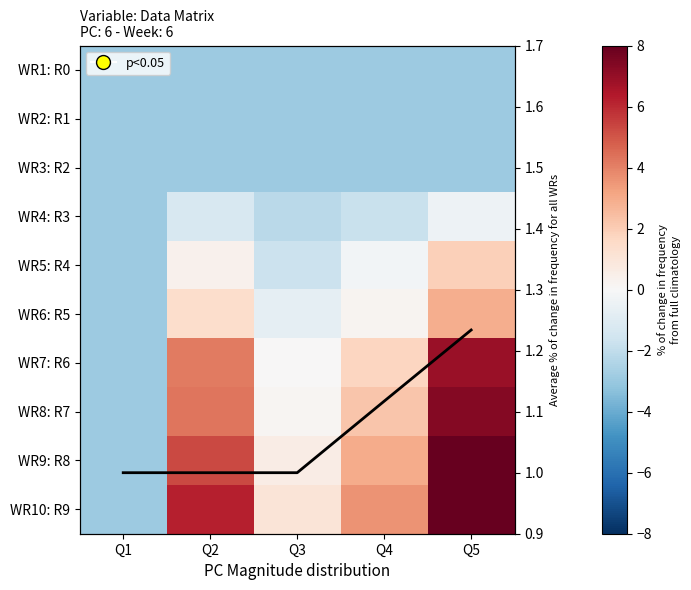

At which category does the chart reach its minimum across all series?

Q1